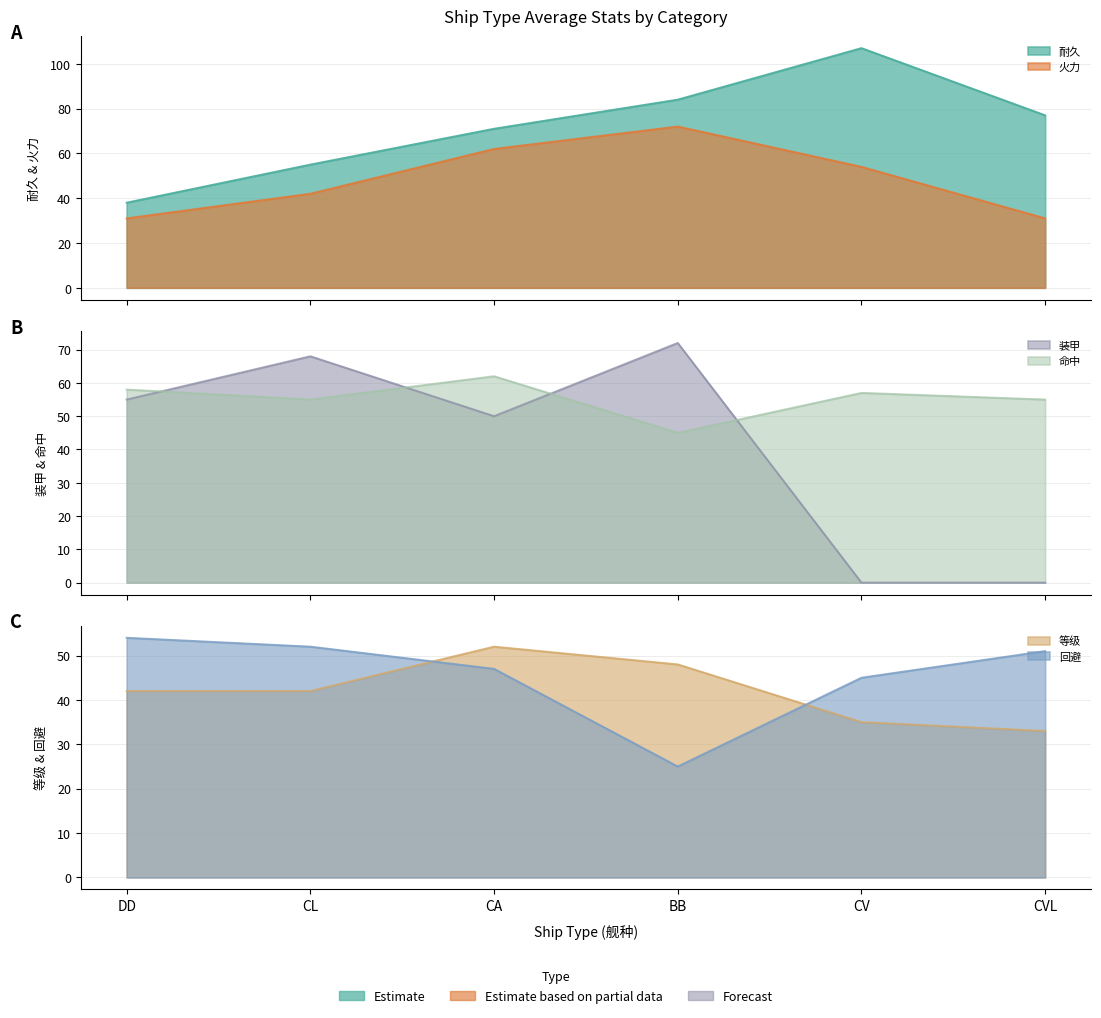

What position from the right is DD?

6